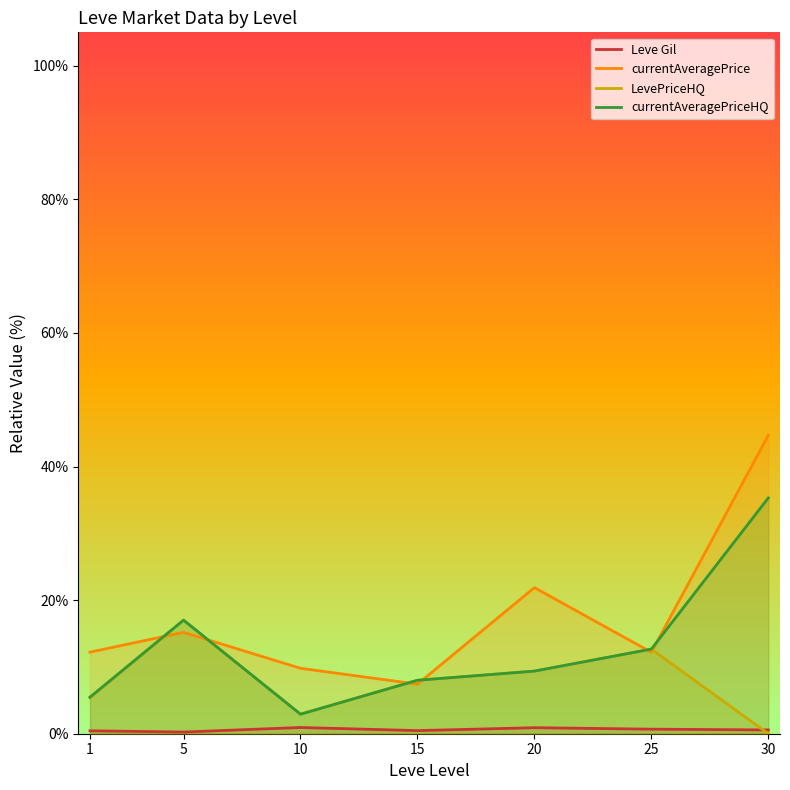

True or false: Leve Gil and currentAveragePrice intersect in this chart.

False